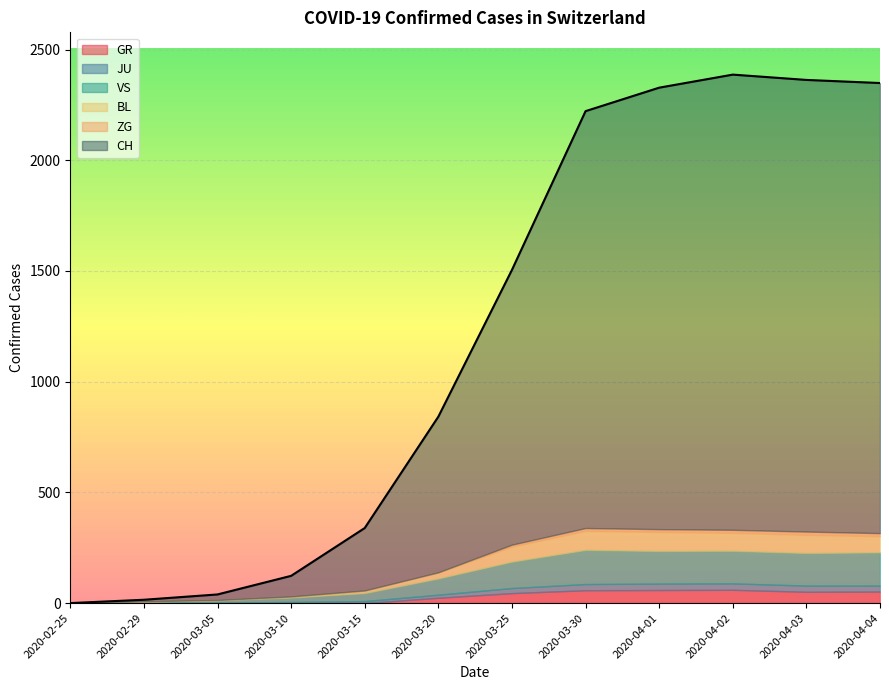

What is the difference between the maximum and second lowest values in the JU series?

28